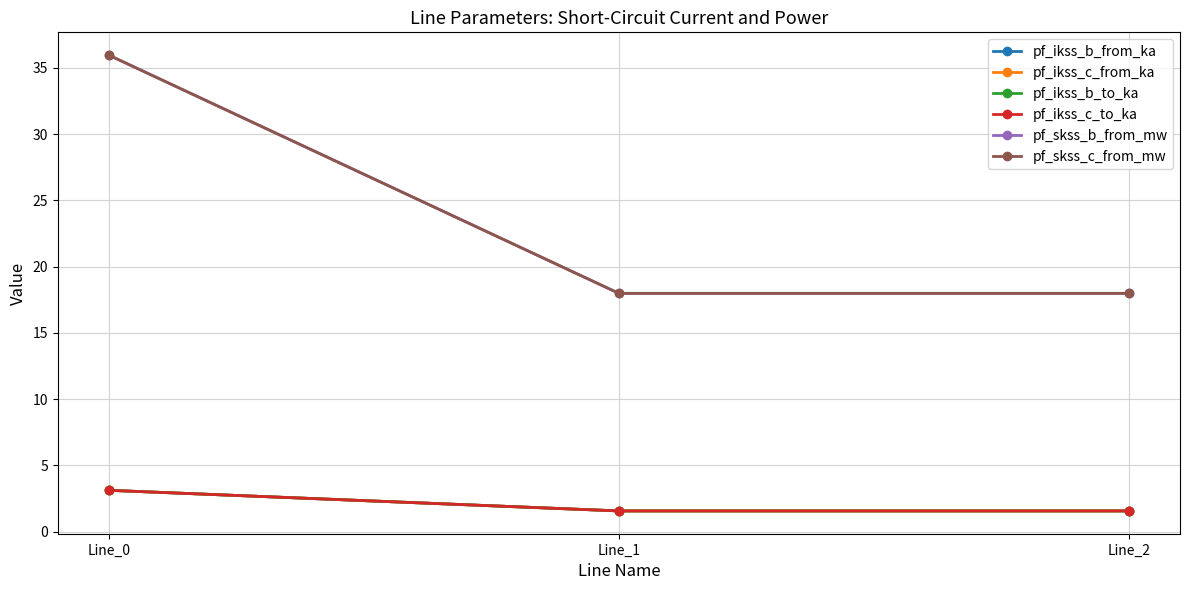

At which label is pf_ikss_b_from_ka closest to 2?

Line_2